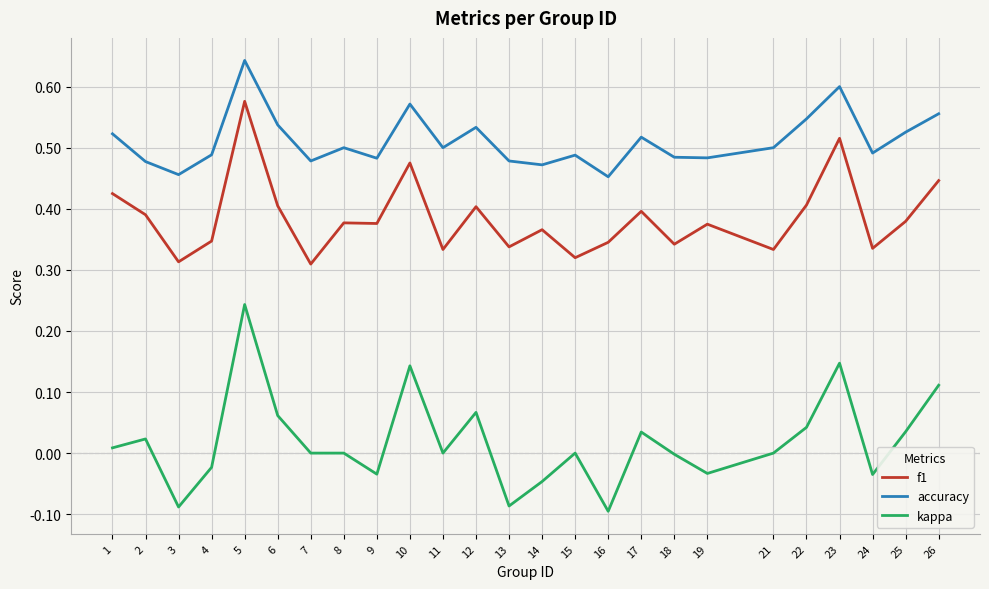

At which category is the sum across all series the highest?

5